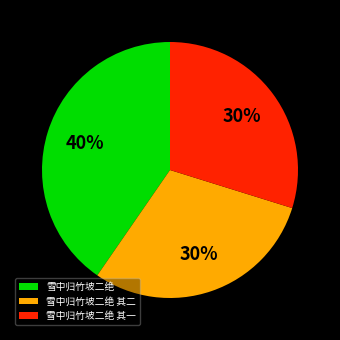

Combined, do 雪中归竹坡二绝 其二 and 雪中归竹坡二绝 account for over 50%?

Yes